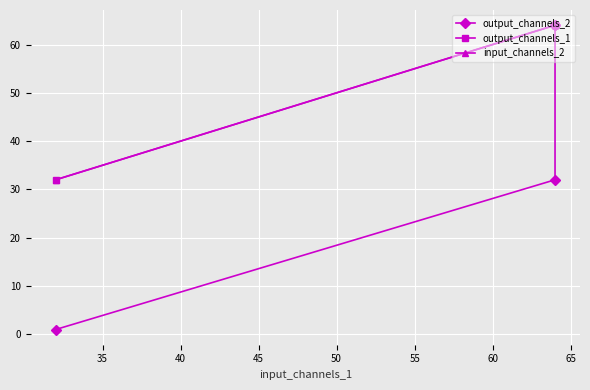

Rank the series by their maximum value, from lowest to highest.

output_channels_2, output_channels_1, input_channels_2